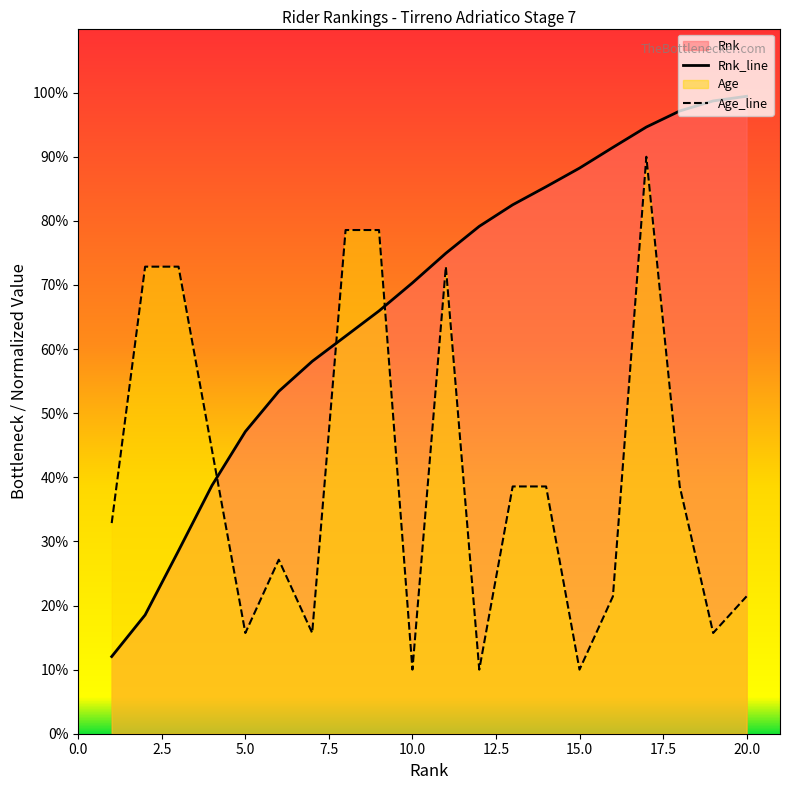

Rank the series by their maximum value, from lowest to highest.

Age_line, Rnk_line